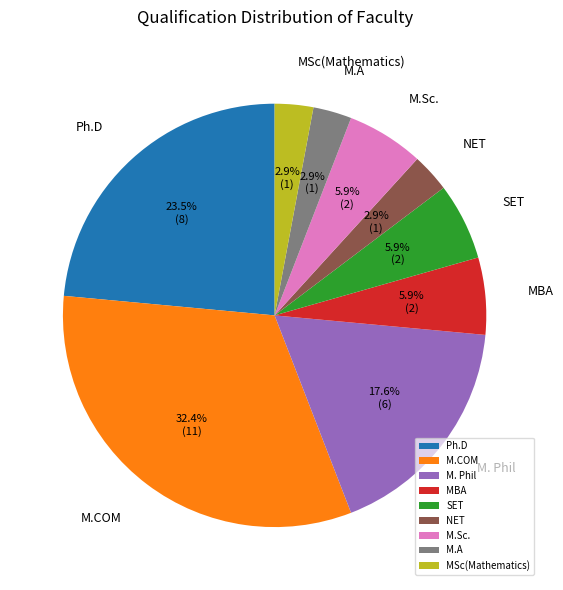

How many slices are in this pie chart?

9